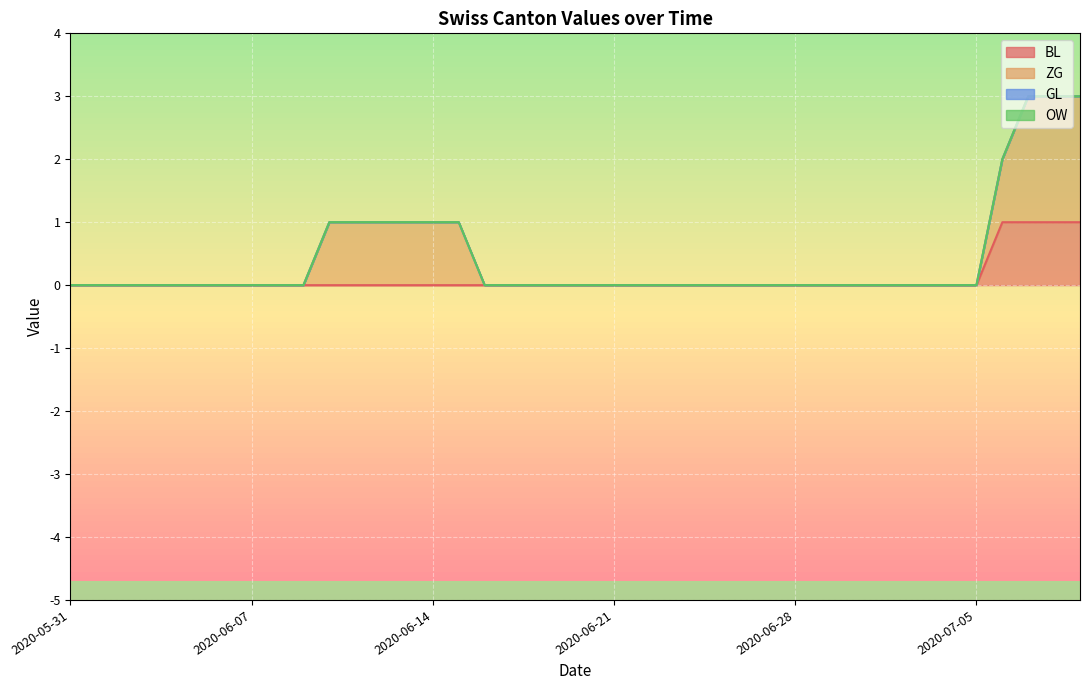

Is the value of OW at 2020-06-01 greater than the value of GL at 2020-07-02?

No